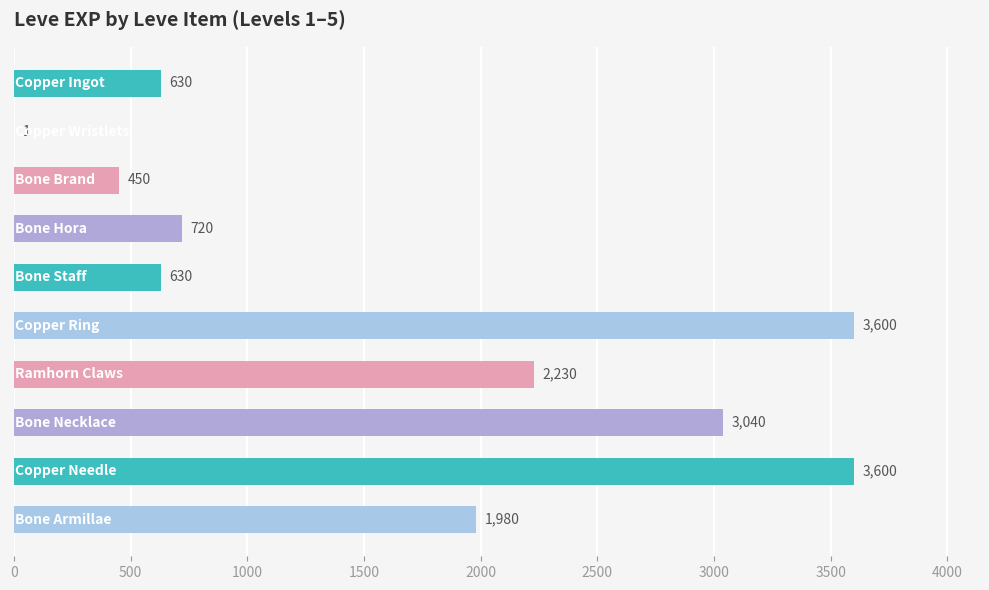

What is the greatest value displayed?

3600